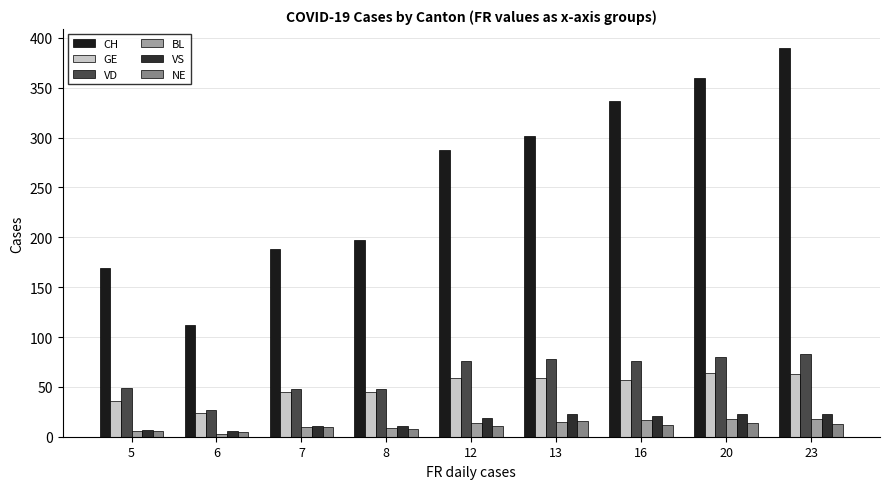

Is the value of VS at 23 greater than the value of CH at 6?

No